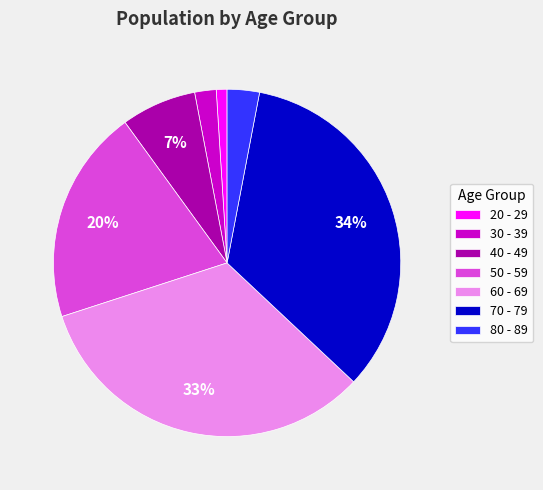

To the nearest percent, what portion does 60 - 69 represent?

33%